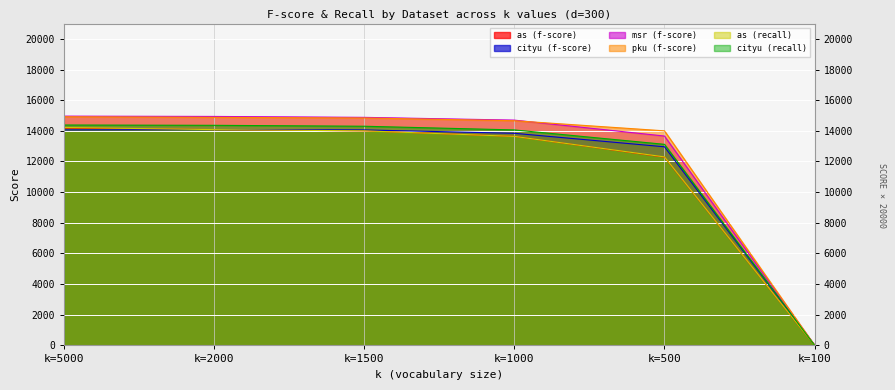

Rank the series at k=100 from lowest to highest value.

as (f-score), cityu (f-score), msr (f-score), pku (f-score), as (recall), cityu (recall)